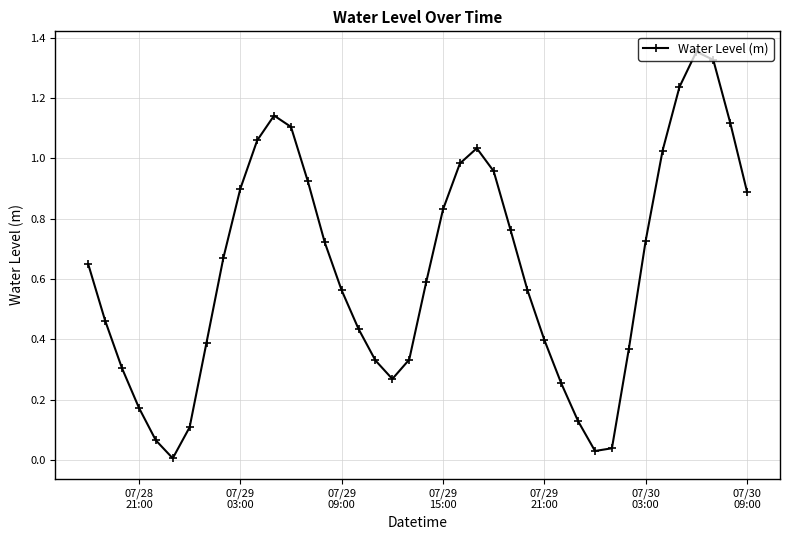

What is the sum of all values?

25.2